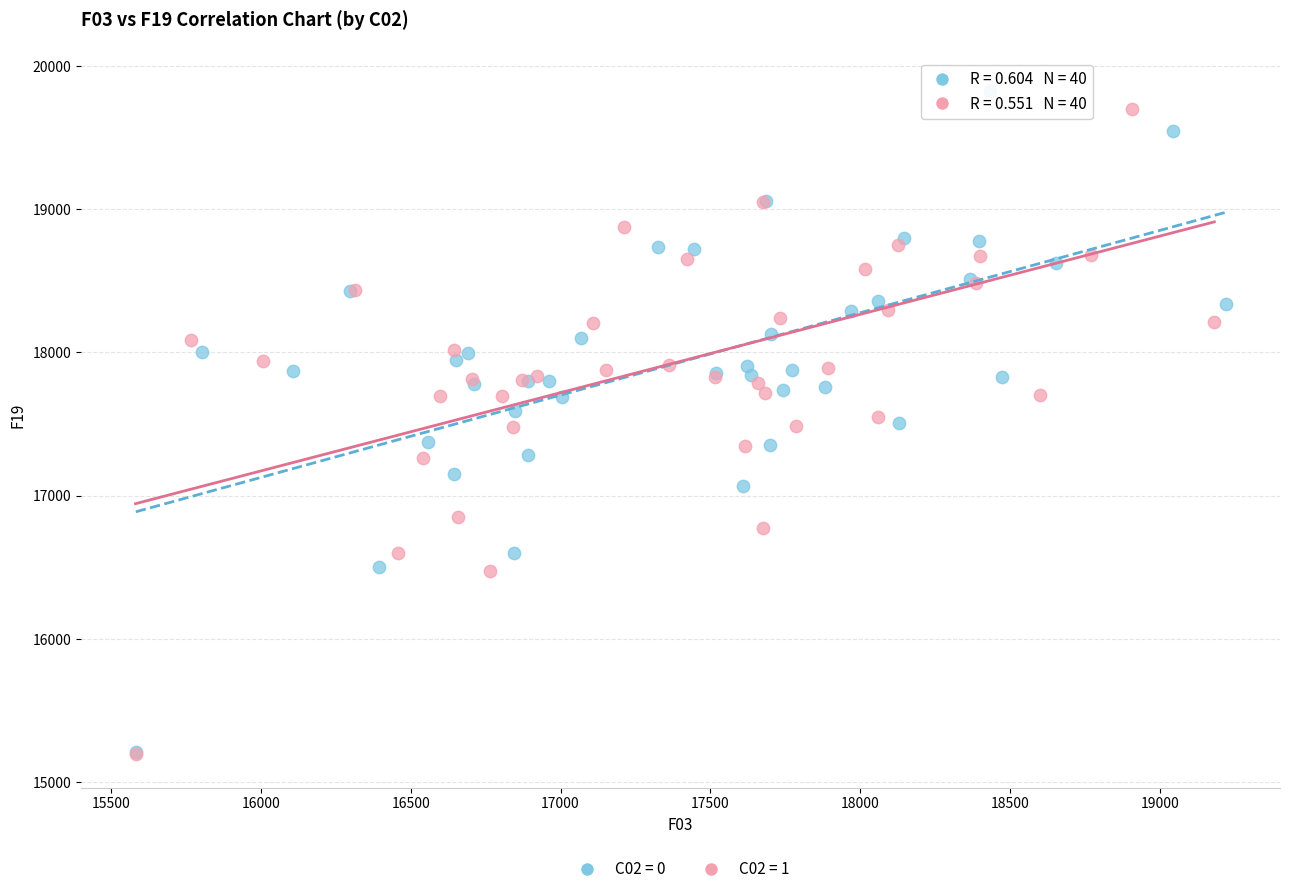

What are all the series names shown in the legend?

C02 = 0, C02 = 1